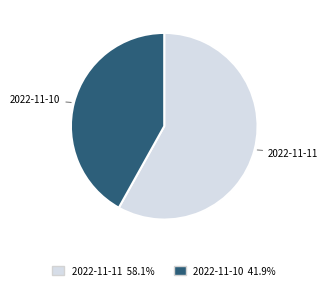

Is it true that 2022-11-11 is 44% of the pie?

False